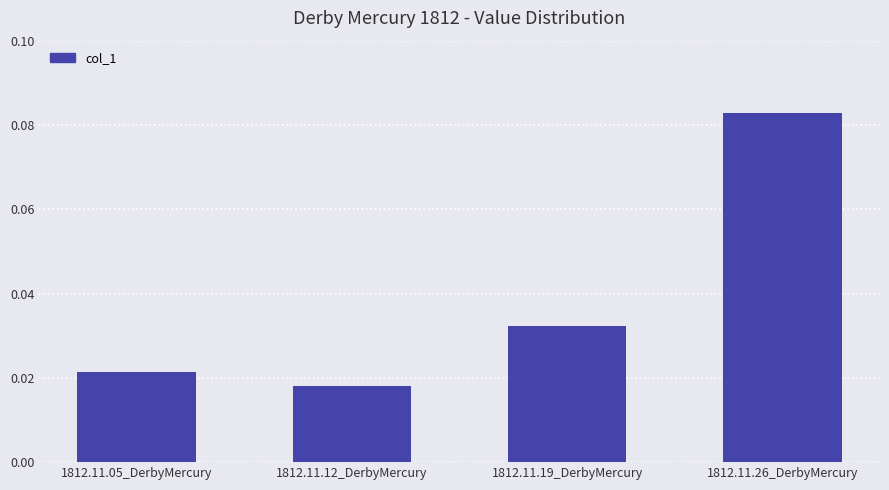

What is the sum of all values?

0.2